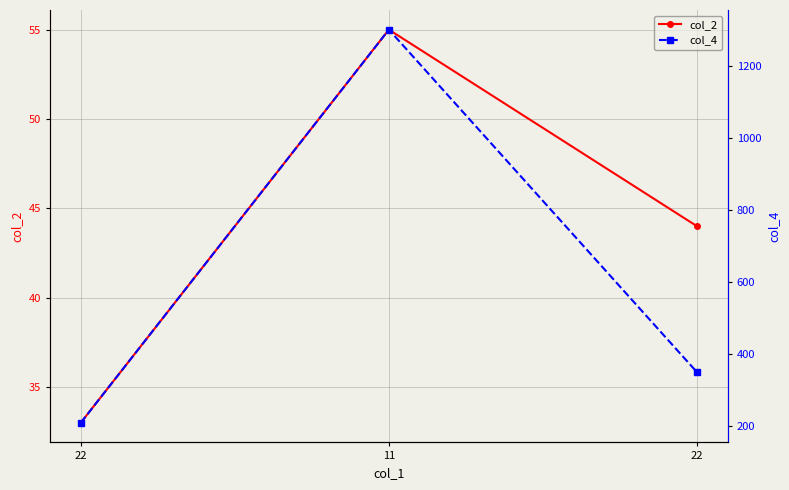

What is the label of the 1st point from the right?

22